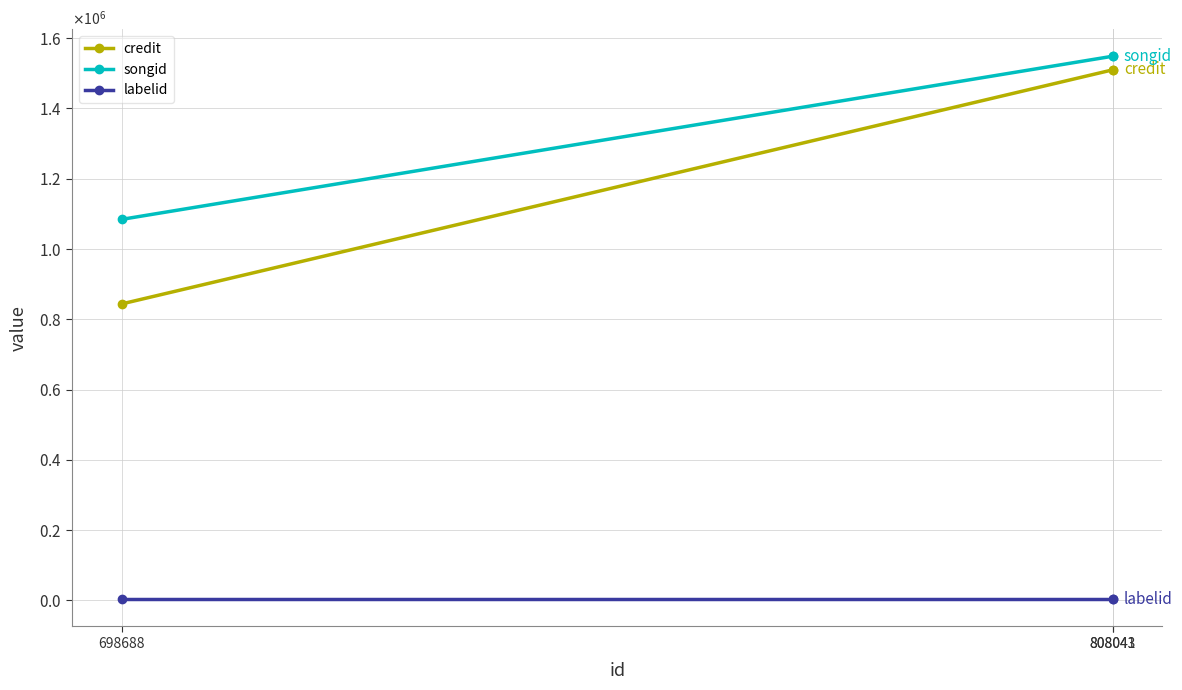

What is the value of the songid point at the 1st from the left?

1084546